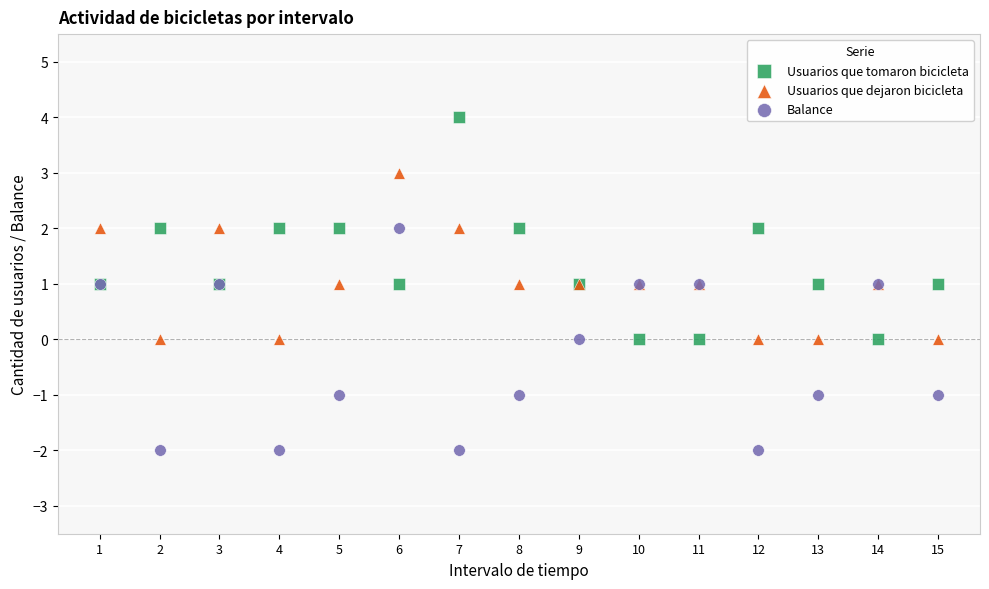

Which series contains the lowest Y value?

Balance